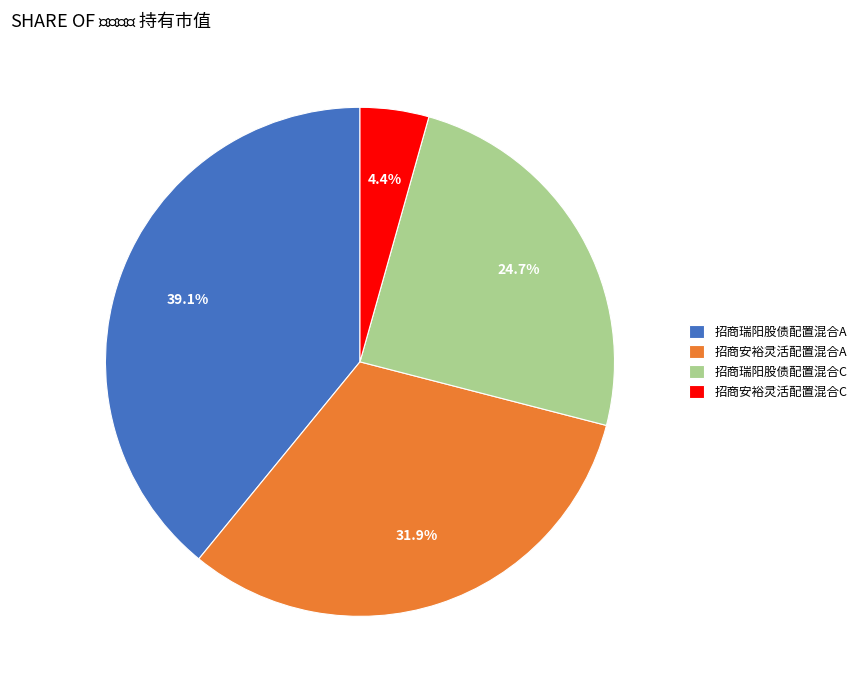

Does 招商安裕灵活配置混合C represent more than half of the total?

No